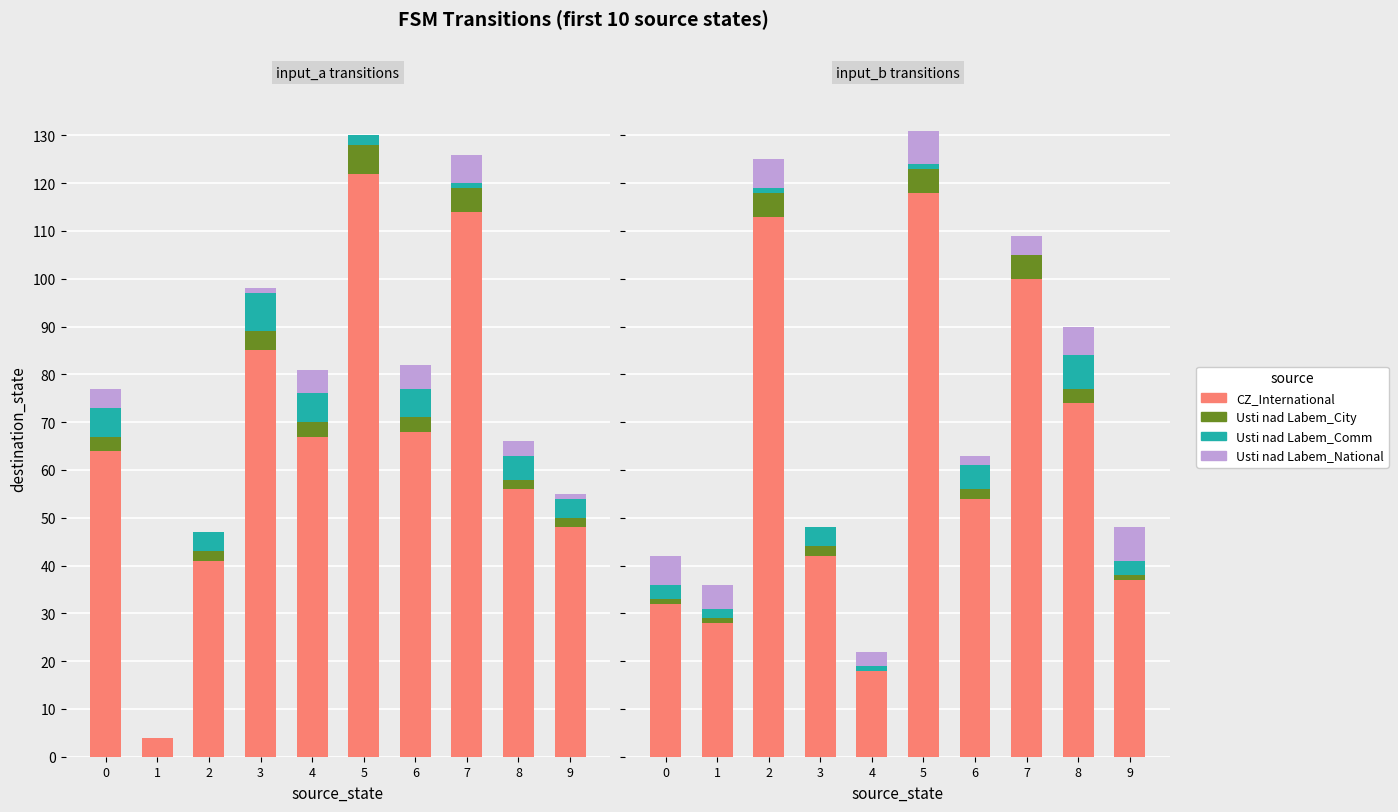

What is the value of the Usti nad Labem_City bar at the 9th from the left?

3